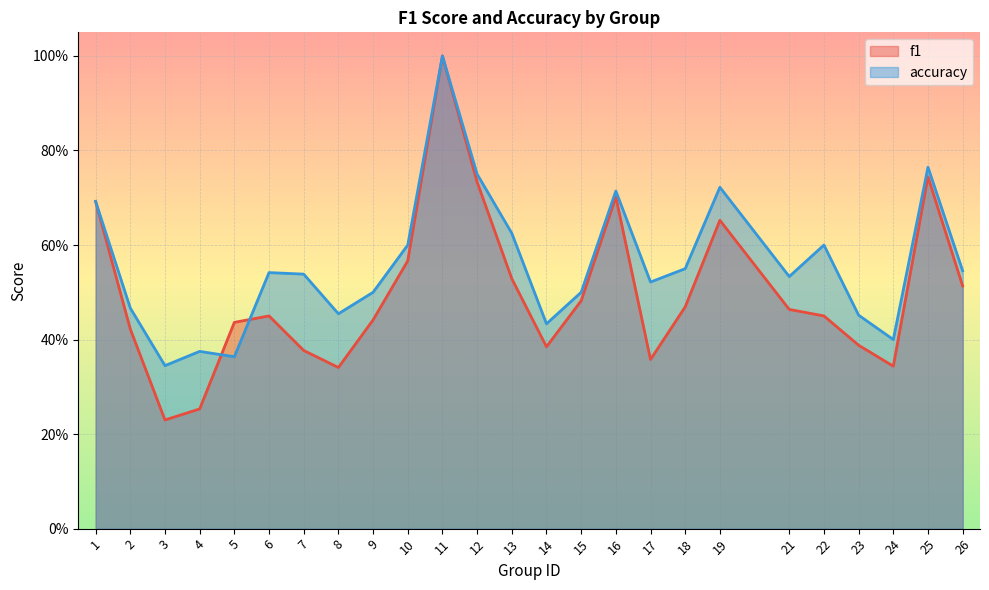

Is it true that accuracy equals 0.5 at 17?

True